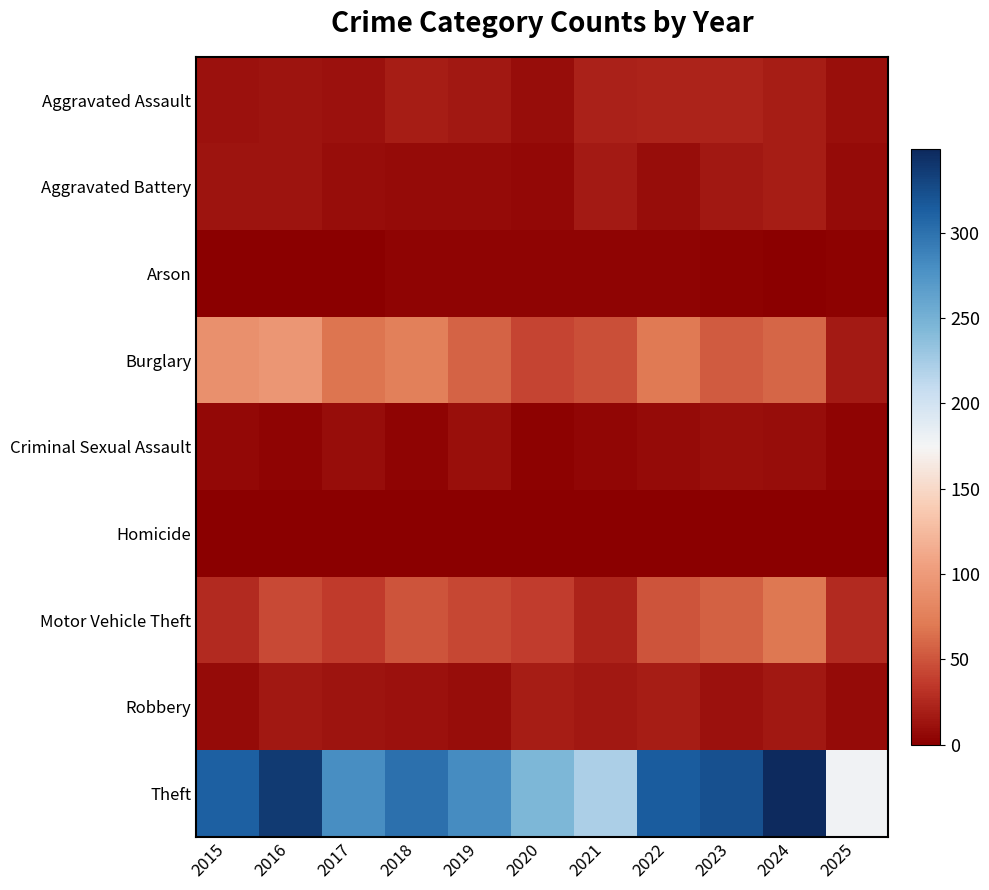

At which category is the sum across all series the highest?

2024